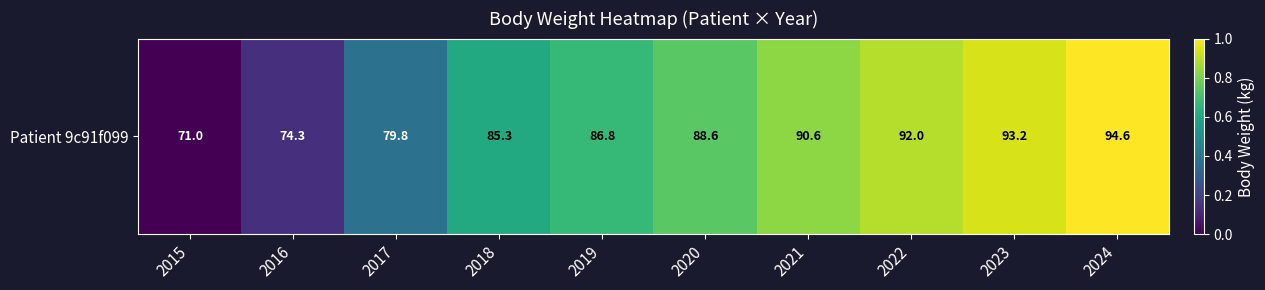

Is it true that the value at 2018 is 0.2?

False